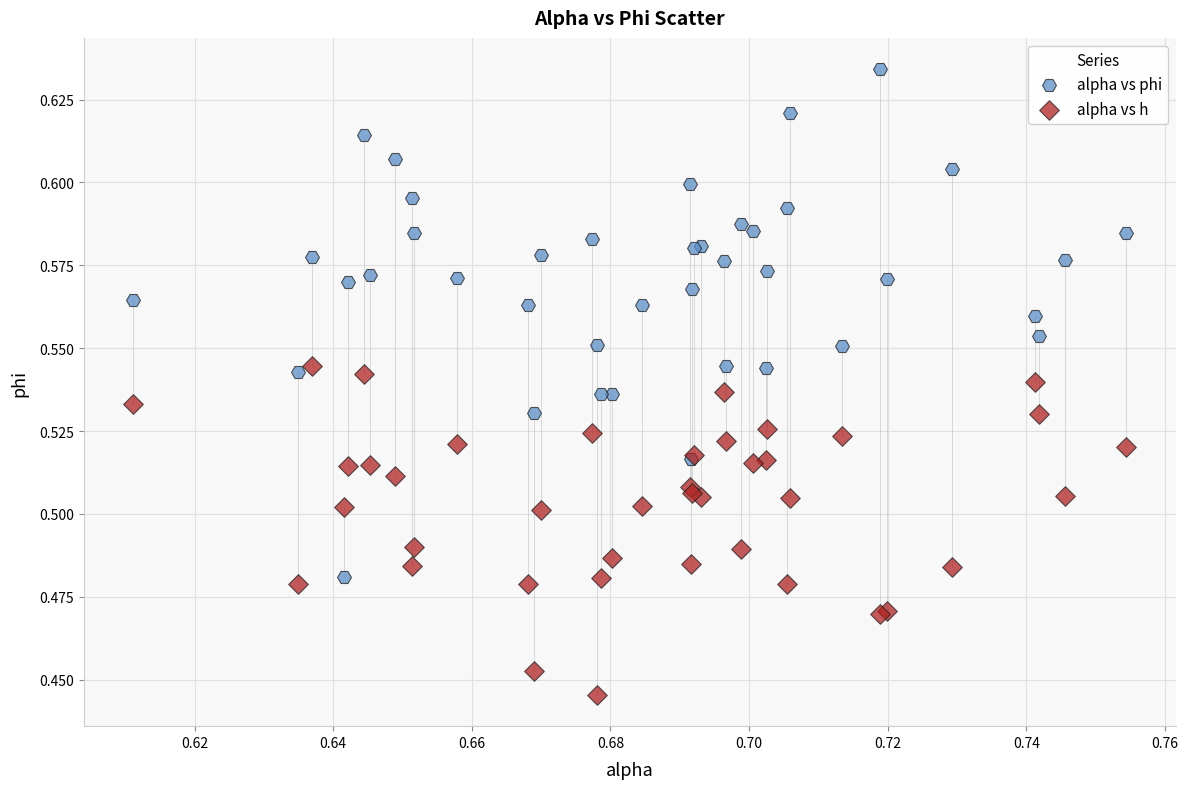

Which series has the widest spread of Y values?

alpha vs phi